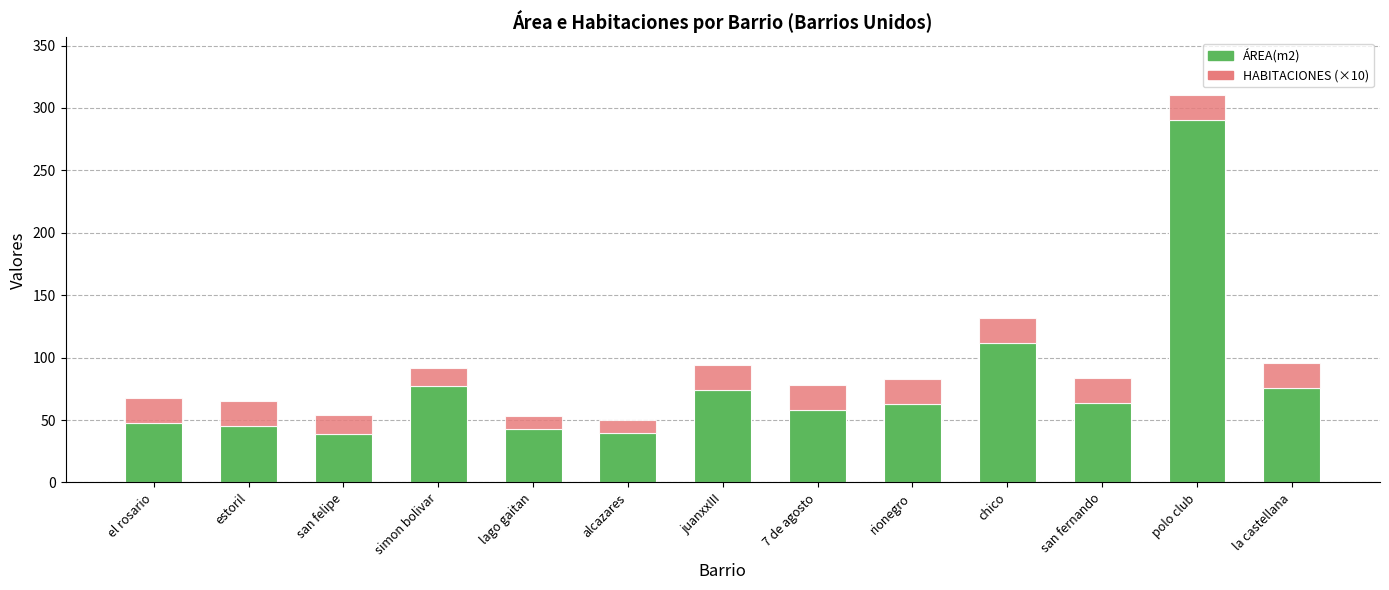

At which category is the sum across all series the highest?

polo club